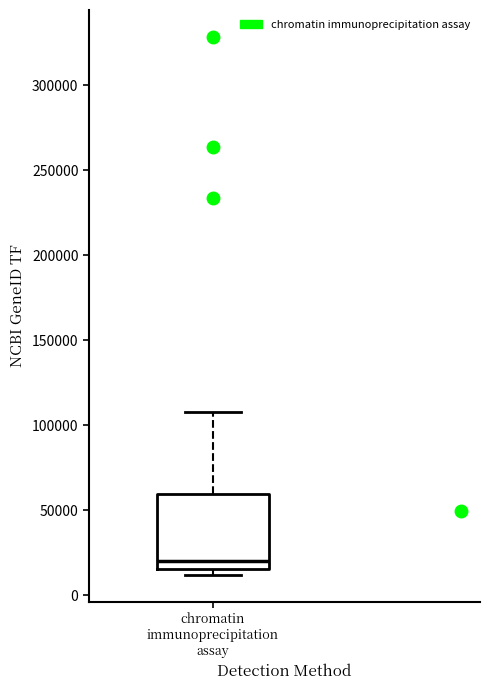

Transcribe this box plot: give where the median line is, the range the box spans, and where the two whiskers end, as read against the y-axis. The values are not printed on the chart, so give them approximately, as read against the axis.

median 20000, box 15000 to 60000, whiskers 10000 to 110000